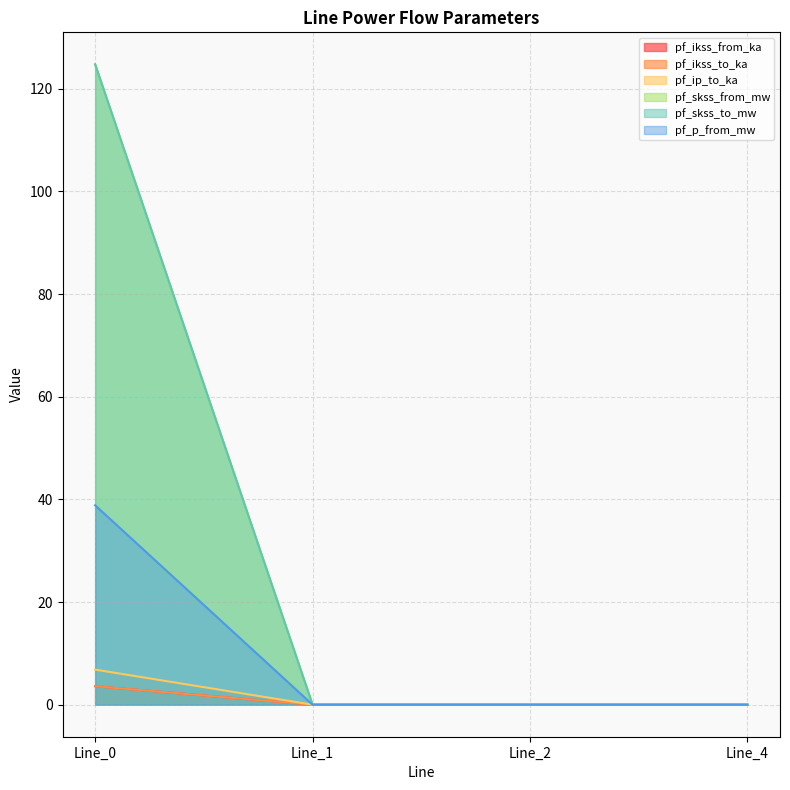

Count the number of categories in the chart.

4